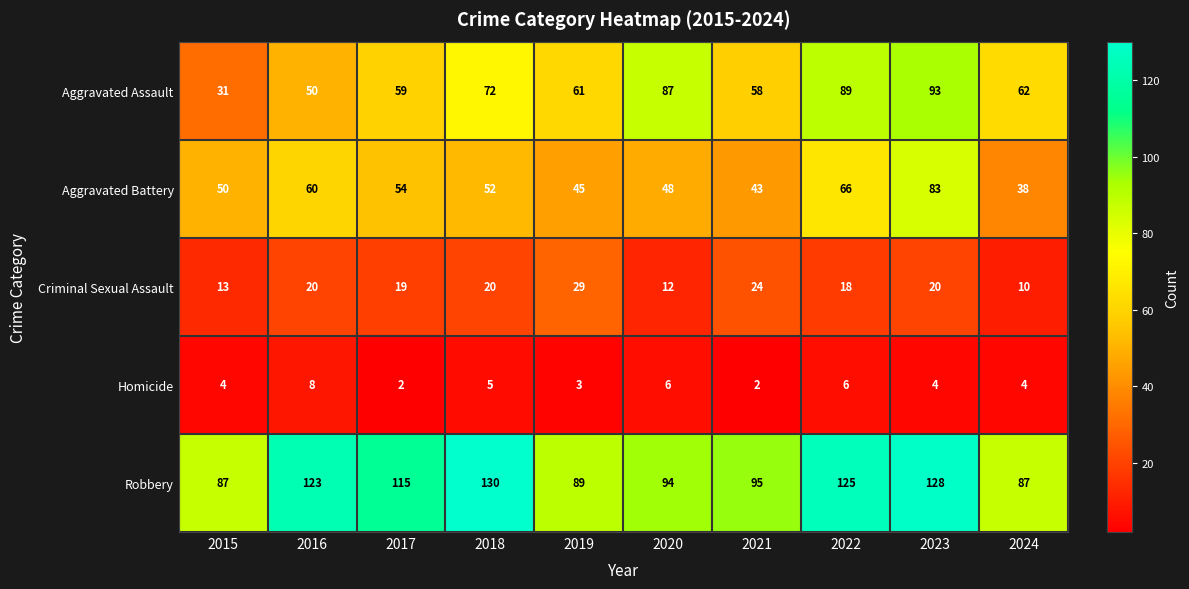

True or false: Robbery has a value of 125 at 2022.

True